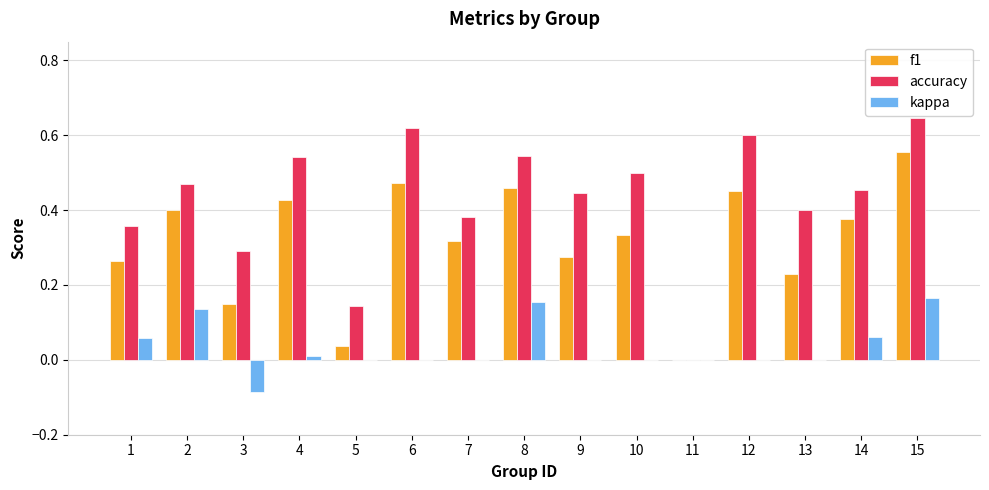

Which series changed the most between 8 and 14?

kappa